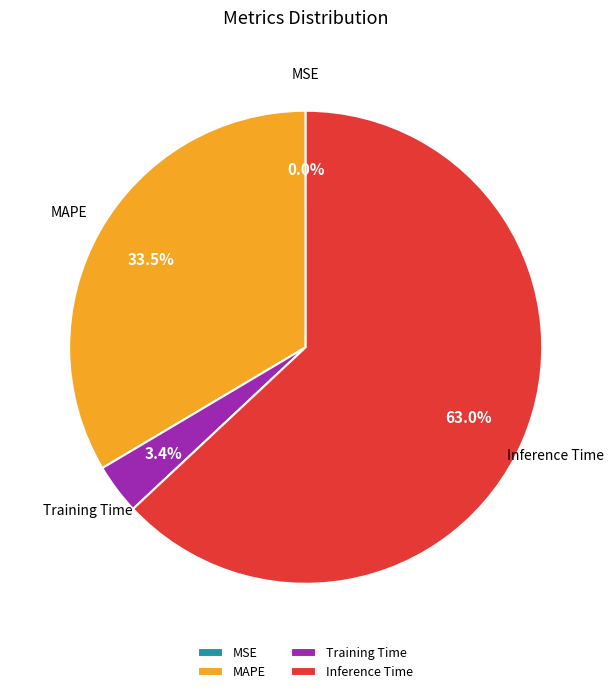

Combined, do MAPE and Training Time account for over 50%?

No